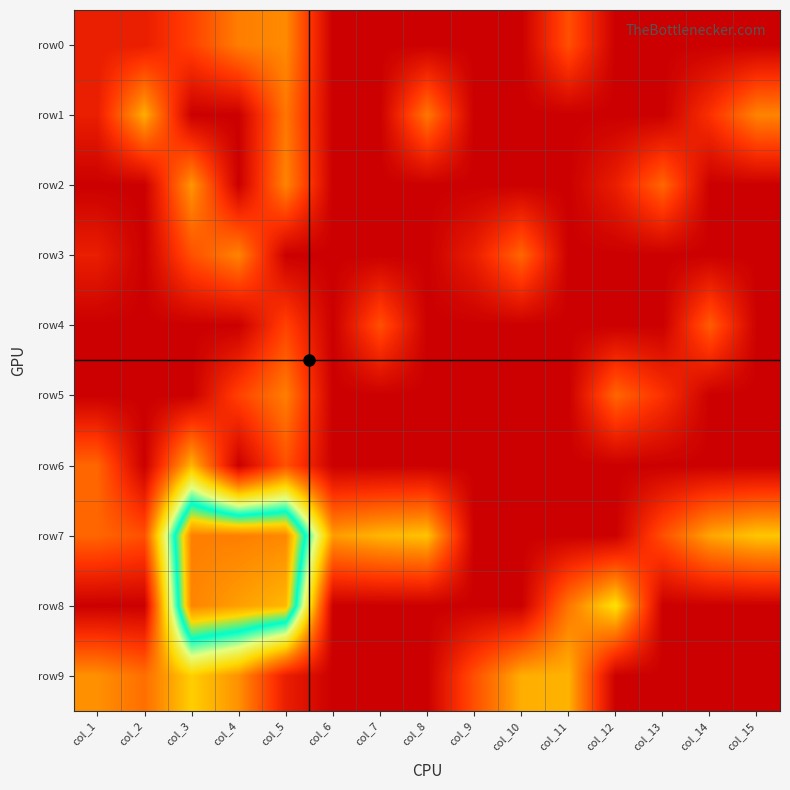

Reading right to left, list all the values displayed in this chart.

row0: col_15=0.0	col_14=0.0	col_13=0.0	col_12=0.0	col_11=1.6	col_10=0.0	col_9=0.0	col_8=0.0	col_7=0.0	col_6=0.0	col_5=2.5	col_4=2.3	col_3=1.4	col_2=0.7	col_1=0.7
row1: col_15=2.4	col_14=1.1	col_13=0.0	col_12=0.0	col_11=0.0	col_10=0.0	col_9=0.0	col_8=2.2	col_7=0.0	col_6=0.0	col_5=2.2	col_4=0.0	col_3=0.0	col_2=2.9	col_1=0.7
row2: col_15=0.0	col_14=0.0	col_13=1.9	col_12=0.7	col_11=0.0	col_10=0.0	col_9=0.0	col_8=0.0	col_7=0.0	col_6=0.0	col_5=2.4	col_4=0.0	col_3=2.6	col_2=0.0	col_1=0.0
row3: col_15=0.0	col_14=0.0	col_13=0.0	col_12=0.0	col_11=0.0	col_10=1.9	col_9=0.7	col_8=0.0	col_7=0.0	col_6=0.0	col_5=0.0	col_4=2.4	col_3=1.6	col_2=0.0	col_1=0.7
row4: col_15=0.0	col_14=1.8	col_13=0.0	col_12=0.0	col_11=0.0	col_10=0.0	col_9=0.0	col_8=0.0	col_7=1.6	col_6=0.0	col_5=1.4	col_4=0.0	col_3=0.0	col_2=0.0	col_1=0.0
row5: col_15=0.0	col_14=0.0	col_13=1.1	col_12=1.9	col_11=0.0	col_10=0.0	col_9=0.0	col_8=0.0	col_7=0.0	col_6=0.0	col_5=2.3	col_4=1.4	col_3=0.0	col_2=0.0	col_1=0.0
row6: col_15=0.0	col_14=0.0	col_13=0.0	col_12=0.0	col_11=0.0	col_10=0.0	col_9=0.0	col_8=0.0	col_7=0.0	col_6=0.0	col_5=1.6	col_4=0.0	col_3=3.0	col_2=0.0	col_1=1.9
row7: col_15=3.3	col_14=2.8	col_13=1.6	col_12=0.0	col_11=0.0	col_10=0.0	col_9=0.0	col_8=3.2	col_7=3.0	col_6=2.7	col_5=8.0	col_4=8.2	col_3=8.1	col_2=1.6	col_1=1.9
row8: col_15=0.0	col_14=0.0	col_13=0.0	col_12=3.7	col_11=2.2	col_10=0.0	col_9=0.0	col_8=0.0	col_7=0.0	col_6=0.0	col_5=7.4	col_4=7.7	col_3=8.1	col_2=0.0	col_1=0.0
row9: col_15=0.0	col_14=0.0	col_13=0.0	col_12=0.0	col_11=3.0	col_10=2.9	col_9=1.6	col_8=0.0	col_7=0.0	col_6=0.0	col_5=0.7	col_4=2.6	col_3=3.4	col_2=2.1	col_1=2.6